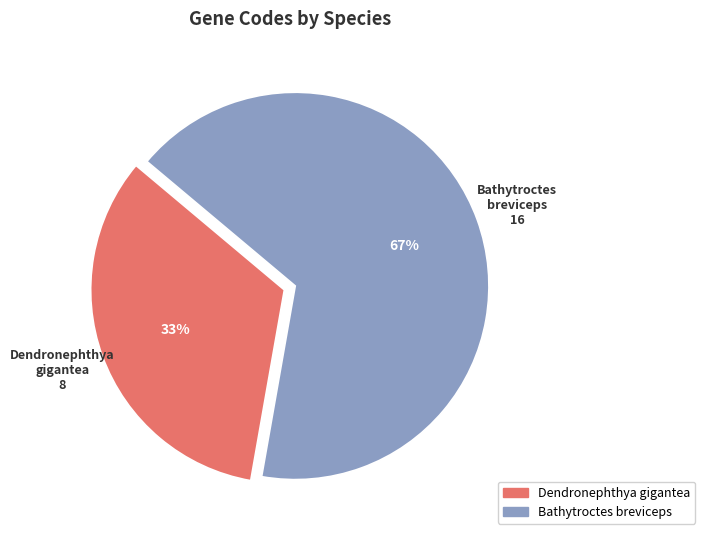

Count the number of slices in the pie.

2